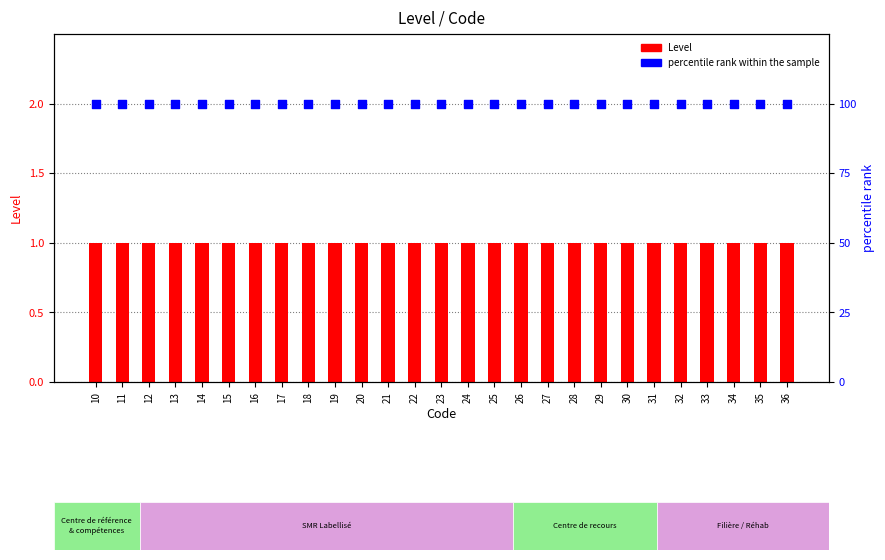

Is the value of percentile rank within the sample at 15 greater than the value of Level at 23?

Yes